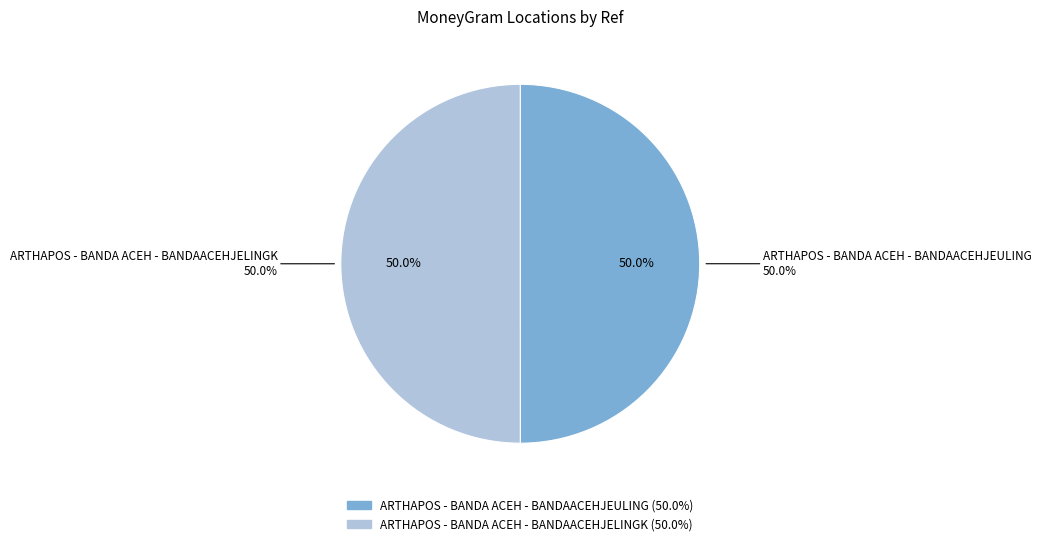

Does ARTHAPOS - BANDA ACEH - BANDAACEHJELINGK represent more than half of the total?

Yes